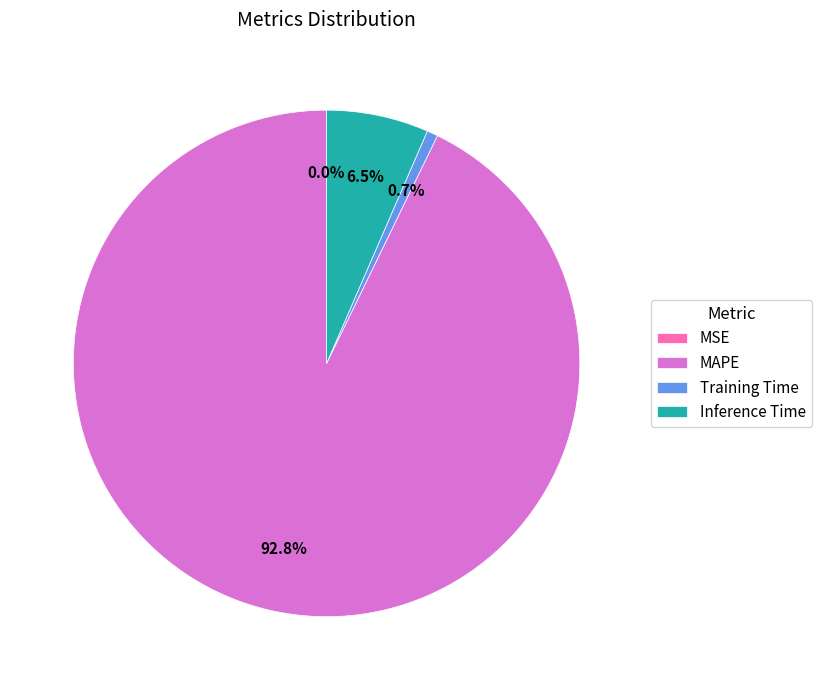

What percentage is NOT represented by Training Time?

99.3%